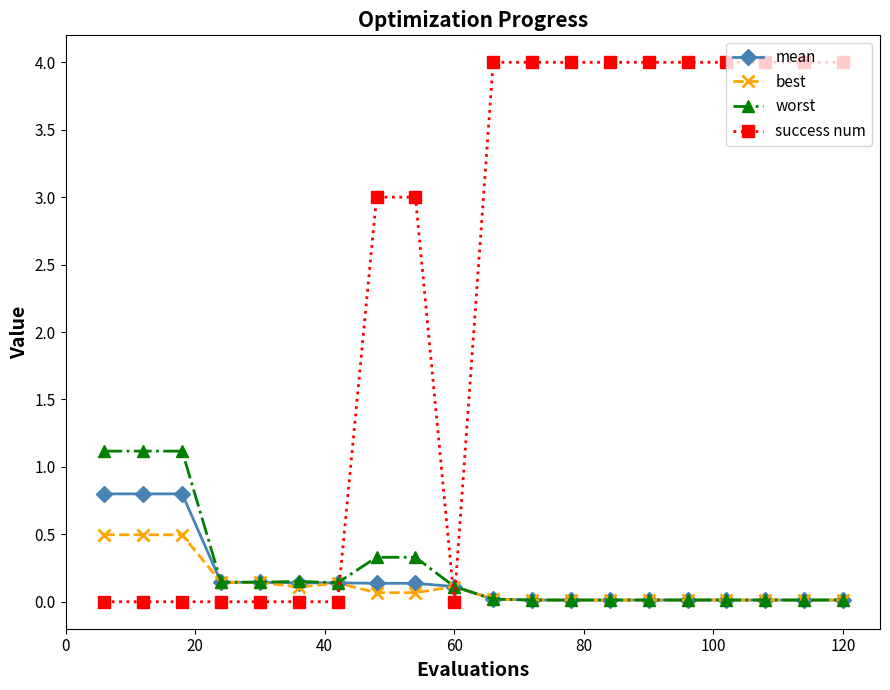

At how many categories does at least one series exceed 2?

12